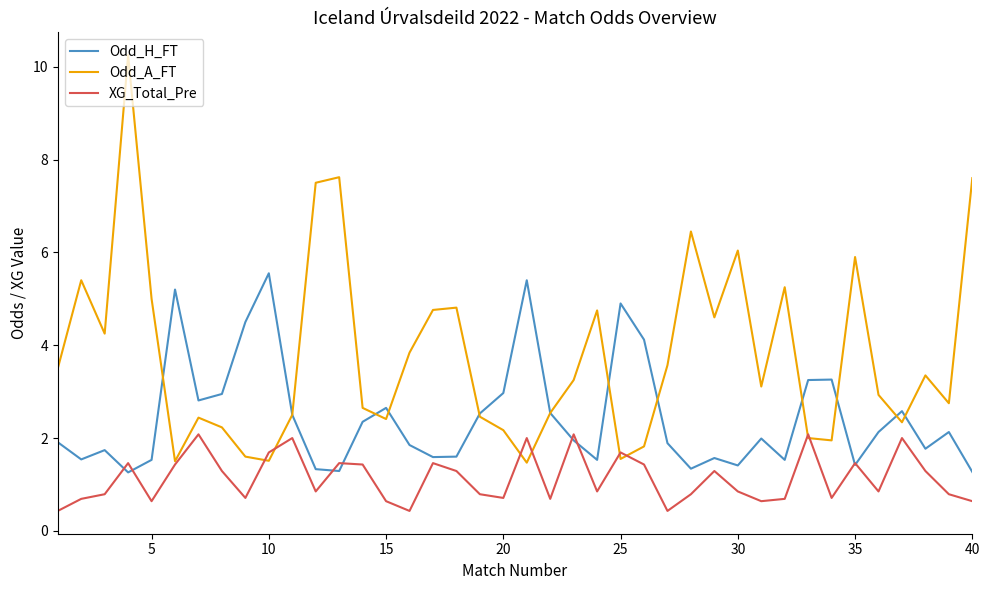

Which series has the largest total across all categories?

Odd_A_FT